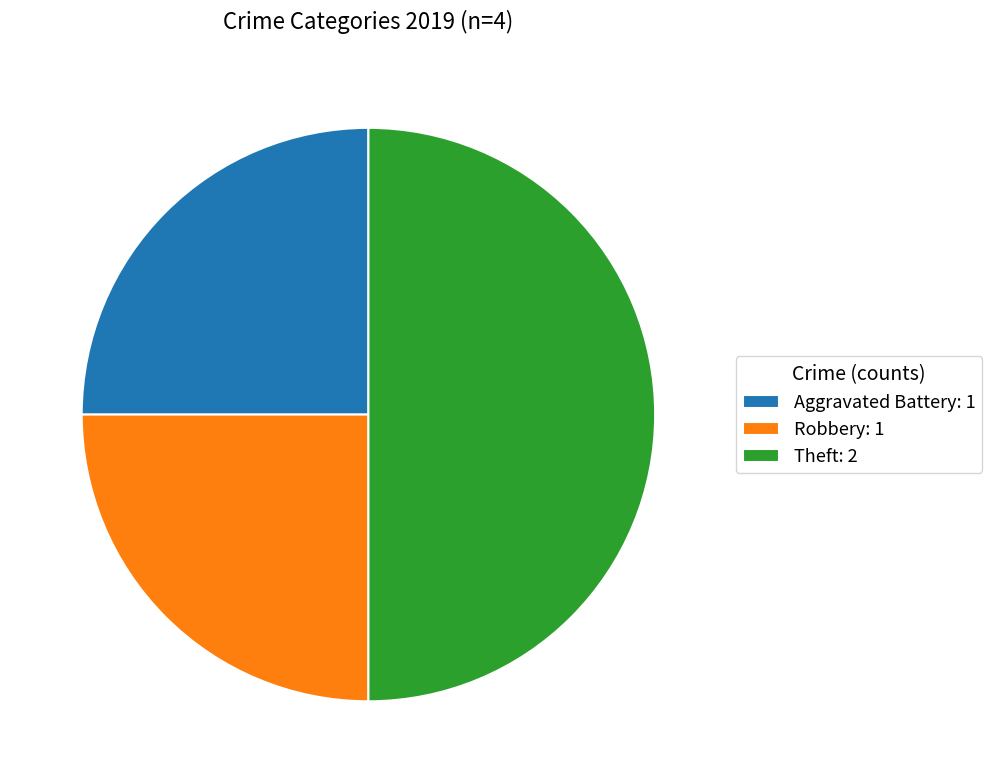

Is the sum of Robbery: 1 and Theft: 2 greater than half?

Yes